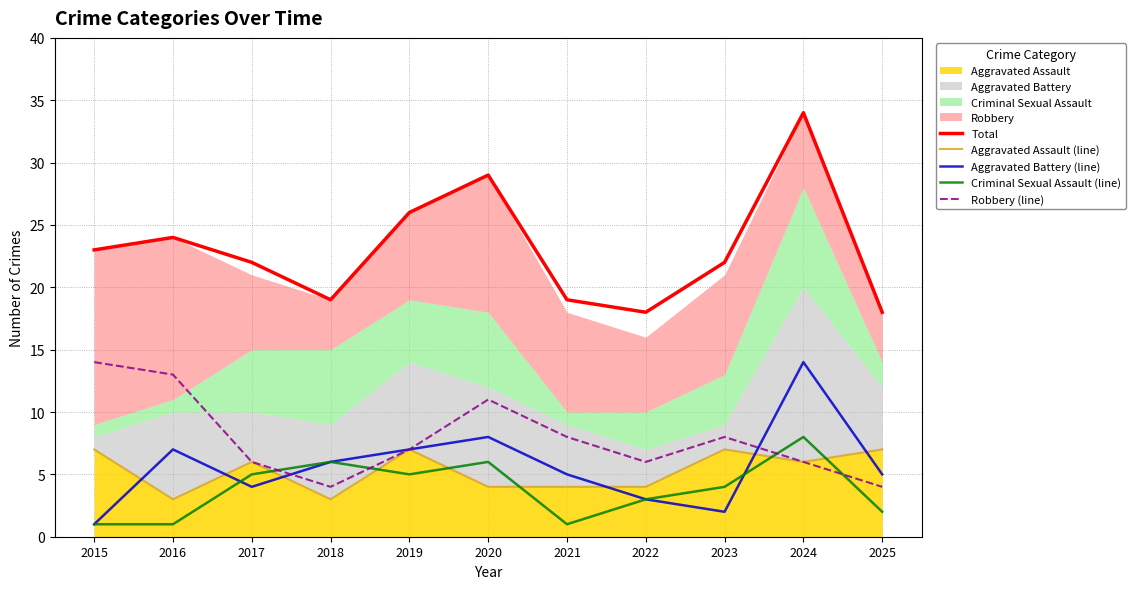

List the series in order of their peak value, lowest first.

Aggravated Assault (line), Criminal Sexual Assault (line), Aggravated Battery (line), Robbery (line), Total